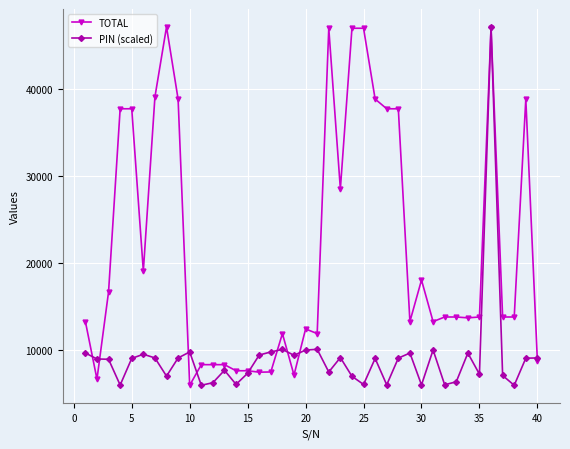

How many lines are shown in the chart?

2